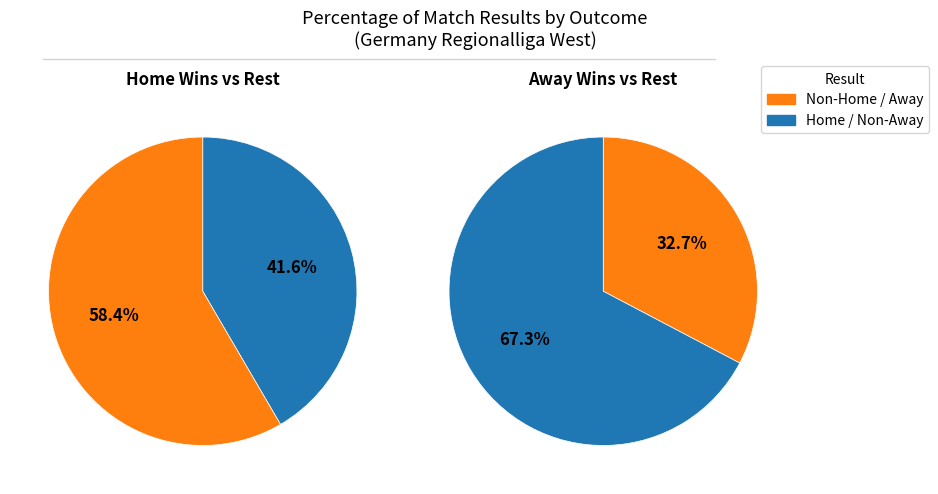

Is it true that H is 42% of the pie?

True